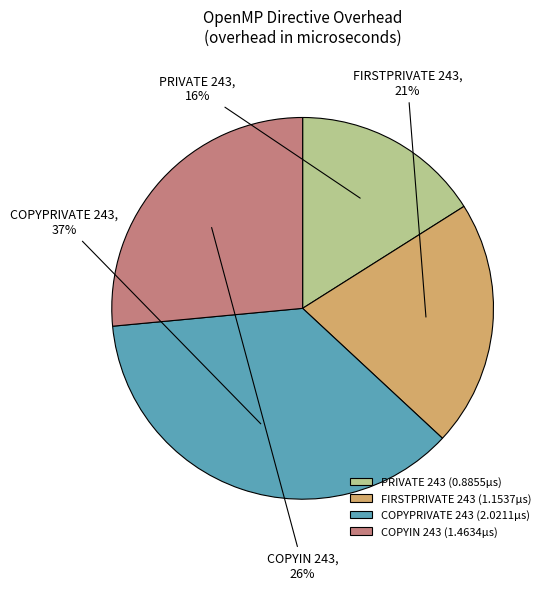

What percentage is the PRIVATE 243 slice, to the nearest percent?

16%